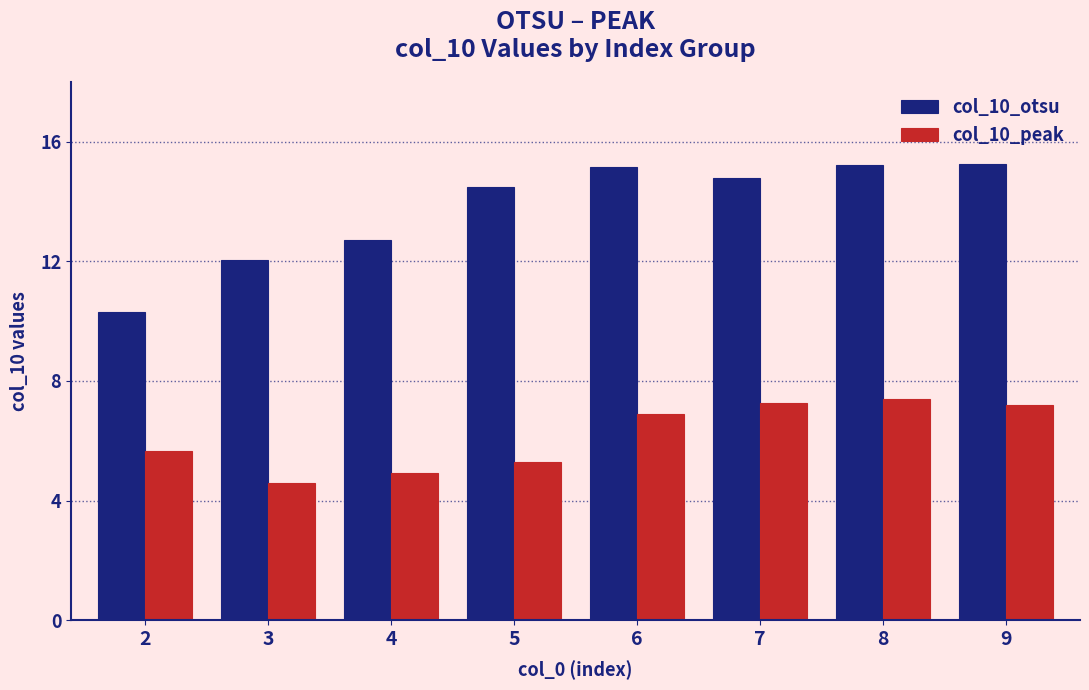

What is the sum of the col_10_otsu values at 9 and 7?

30.0